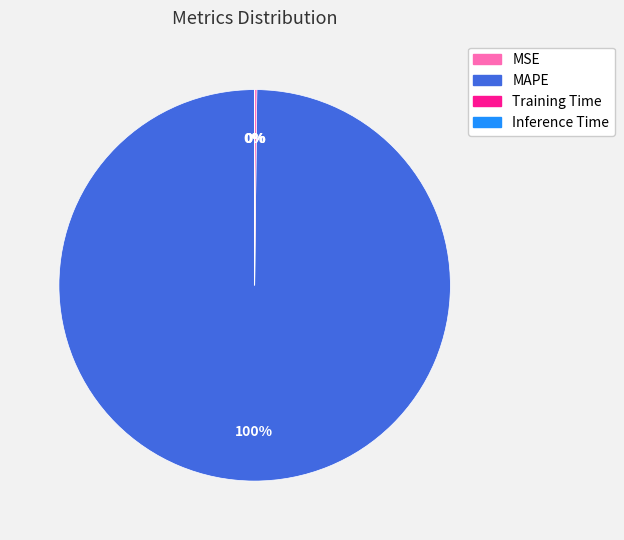

What is the largest slice in the pie chart?

MAPE